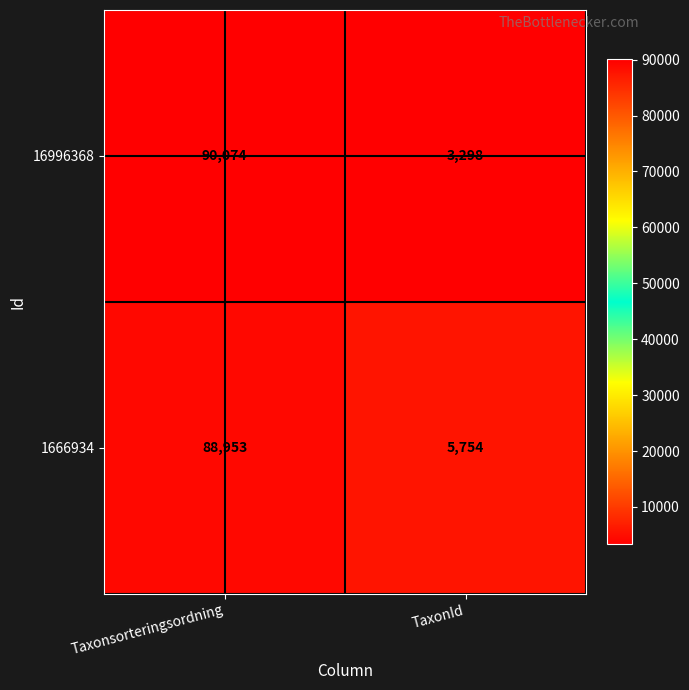

What is the smallest value displayed?

3298